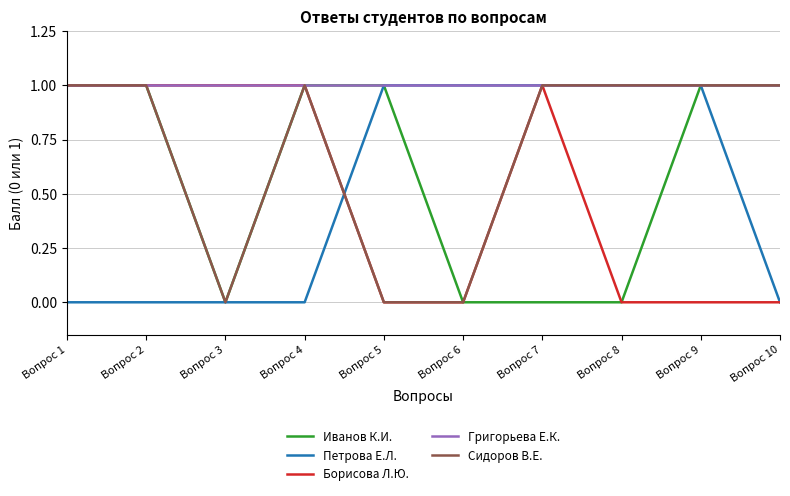

Is the value of Сидоров В.Е. at Вопрос 4 greater than the value of Иванов К.И. at Вопрос 7?

Yes